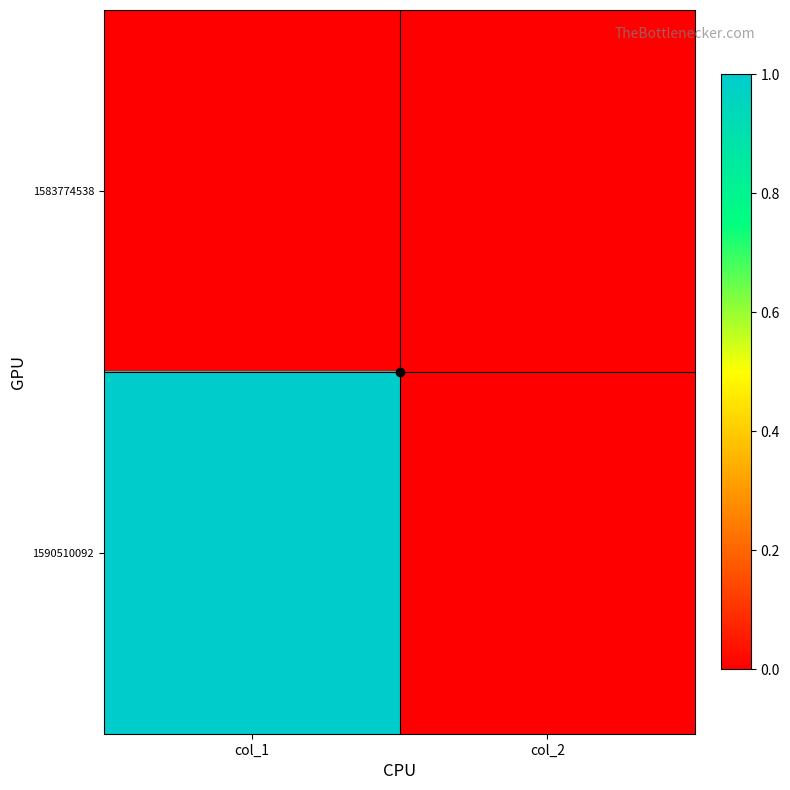

Between col_1 and col_2, which series saw the biggest shift?

1590510092